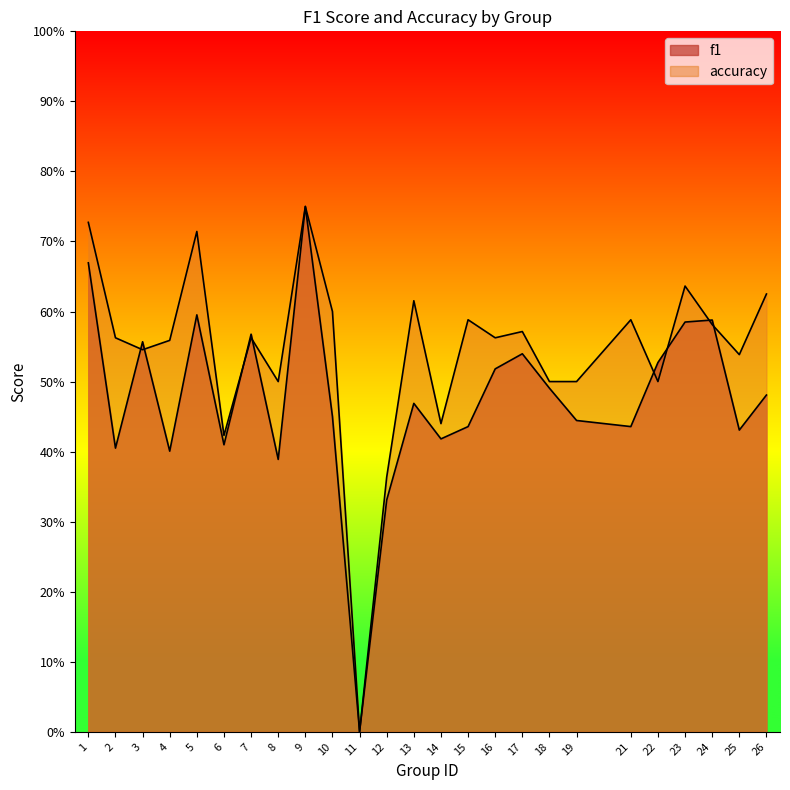

In f1, how many points are higher than both neighbors (excluding endpoints)?

7